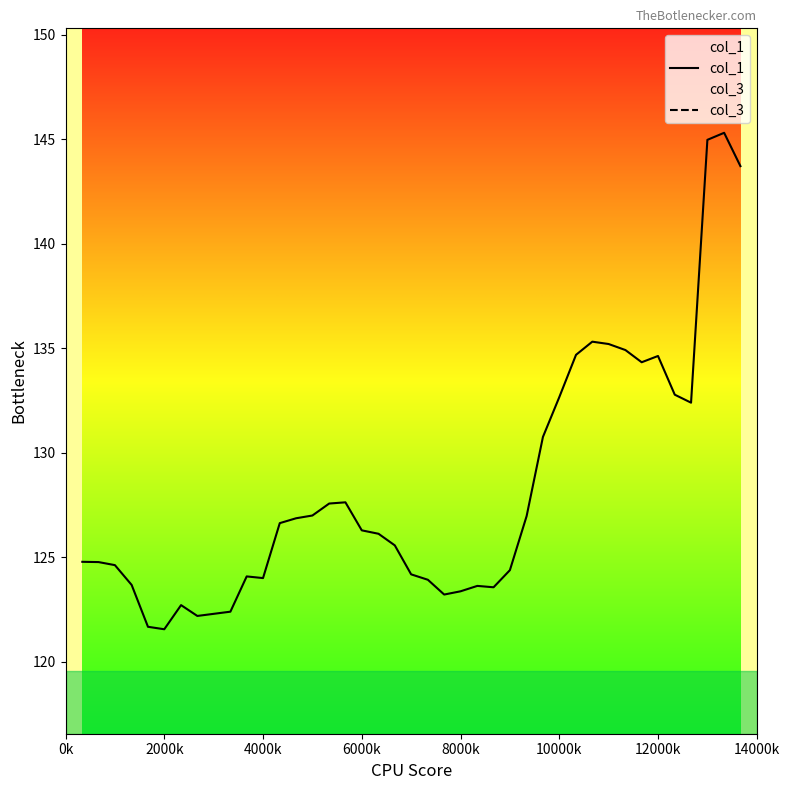

What is the sum of all col_3 values?

2092.9